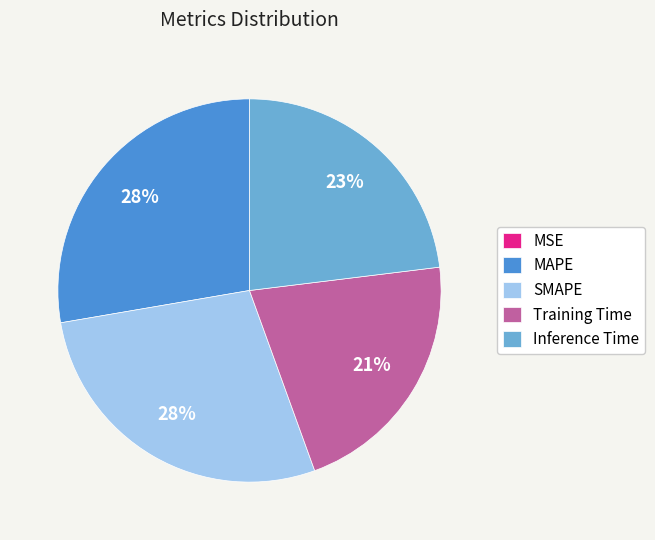

True or false: SMAPE accounts for 28% of the total.

True